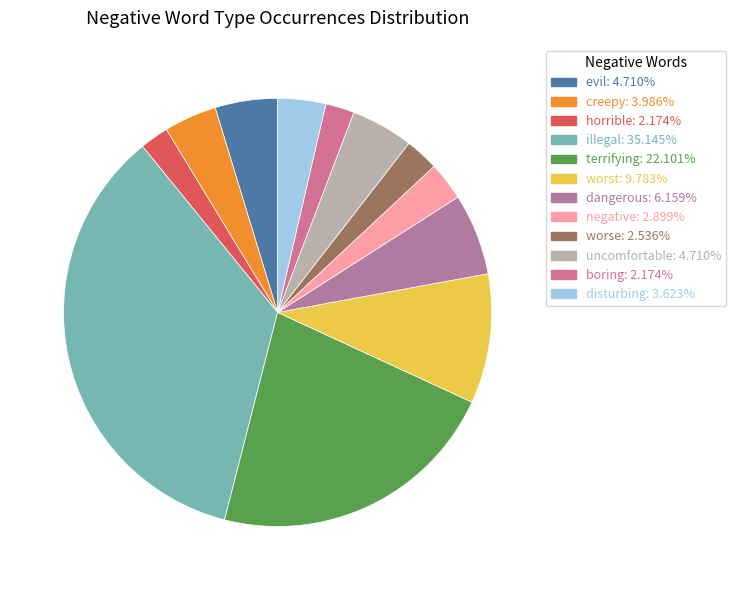

Count the number of slices in the pie.

12